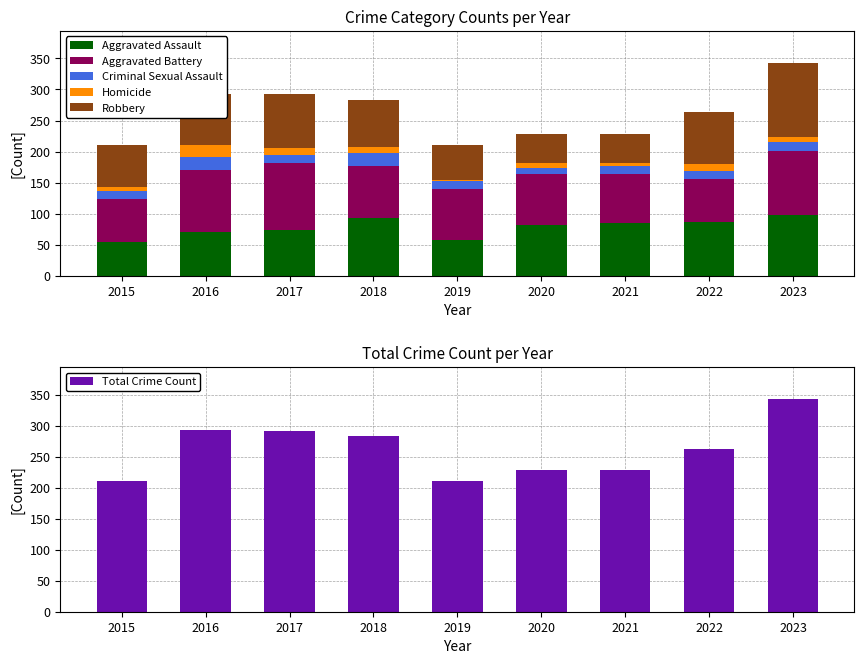

How many bars are there in each group?

6